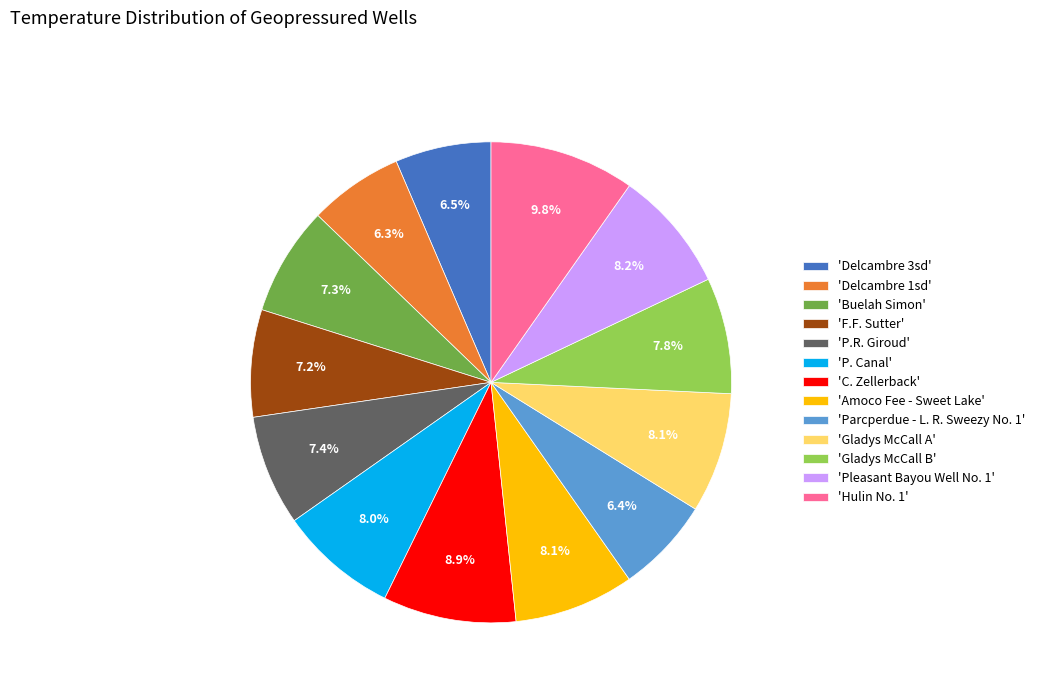

Between 'P.R. Giroud' and 'Delcambre 3sd', which is larger?

'P.R. Giroud'